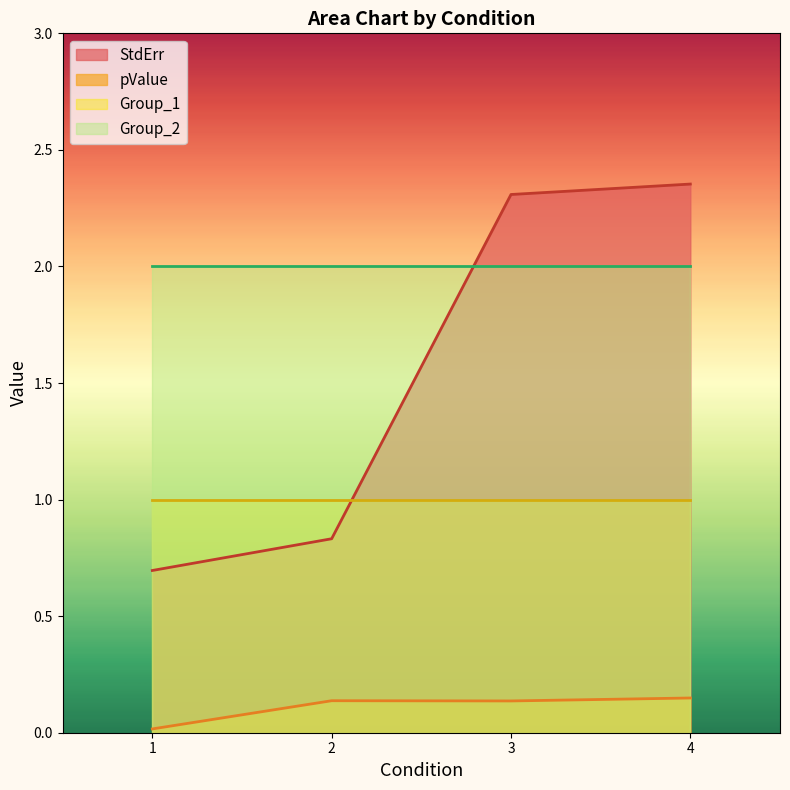

True or false: Group_1 and Group_2 cross at least once.

False